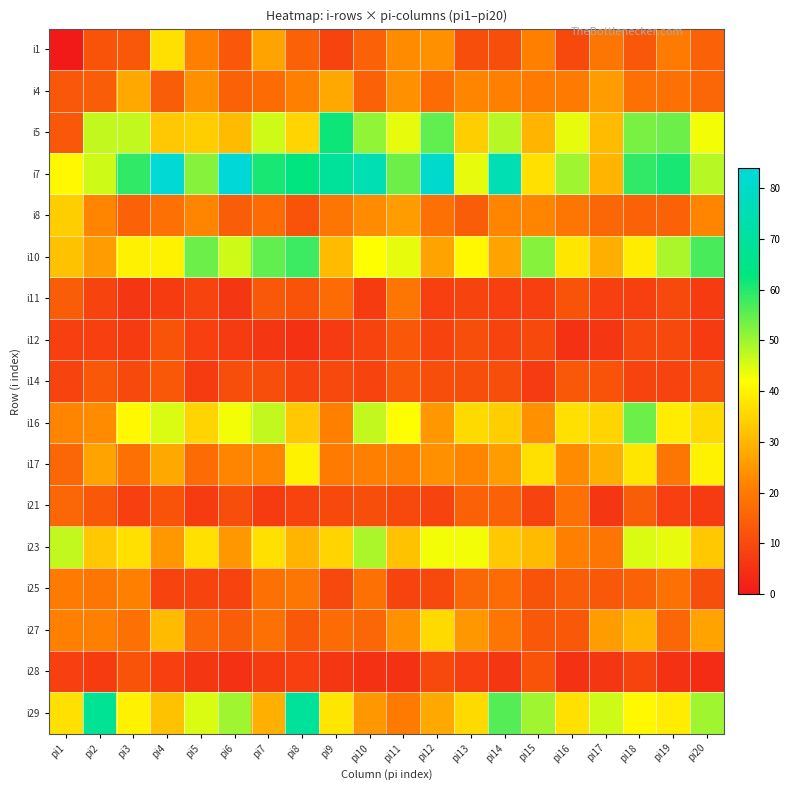

Reading left to right, extract all data points from this chart.

i1: pi1=0	pi2=12	pi3=13	pi4=37	pi5=21	pi6=13	pi7=27	pi8=15	pi9=9	pi10=15	pi11=23	pi12=24	pi13=11	pi14=11	pi15=21	pi16=10	pi17=19	pi18=13	pi19=20	pi20=15
i4: pi1=13	pi2=14	pi3=28	pi4=14	pi5=24	pi6=15	pi7=17	pi8=21	pi9=28	pi10=15	pi11=24	pi12=17	pi13=22	pi14=21	pi15=20	pi16=20	pi17=26	pi18=18	pi19=18	pi20=16
i5: pi1=13	pi2=47	pi3=47	pi4=33	pi5=34	pi6=31	pi7=46	pi8=35	pi9=62	pi10=51	pi11=44	pi12=55	pi13=34	pi14=48	pi15=30	pi16=44	pi17=31	pi18=53	pi19=54	pi20=43
i7: pi1=41	pi2=46	pi3=59	pi4=83	pi5=52	pi6=84	pi7=61	pi8=63	pi9=69	pi10=75	pi11=54	pi12=81	pi13=44	pi14=75	pi15=37	pi16=50	pi17=30	pi18=59	pi19=61	pi20=48
i8: pi1=34	pi2=22	pi3=15	pi4=18	pi5=22	pi6=14	pi7=17	pi8=12	pi9=19	pi10=23	pi11=26	pi12=18	pi13=14	pi14=22	pi15=22	pi16=19	pi17=16	pi18=15	pi19=15	pi20=22
i10: pi1=32	pi2=26	pi3=40	pi4=40	pi5=54	pi6=46	pi7=55	pi8=58	pi9=31	pi10=42	pi11=44	pi12=27	pi13=41	pi14=27	pi15=52	pi16=38	pi17=29	pi18=39	pi19=49	pi20=57
i11: pi1=14	pi2=9	pi3=6	pi4=7	pi5=9	pi6=6	pi7=13	pi8=12	pi9=17	pi10=7	pi11=19	pi12=8	pi13=9	pi14=8	pi15=8	pi16=12	pi17=8	pi18=8	pi19=10	pi20=7
i12: pi1=8	pi2=8	pi3=7	pi4=12	pi5=8	pi6=7	pi7=6	pi8=5	pi9=7	pi10=9	pi11=13	pi12=9	pi13=11	pi14=9	pi15=10	pi16=5	pi17=6	pi18=10	pi19=10	pi20=7
i14: pi1=9	pi2=13	pi3=10	pi4=13	pi5=7	pi6=11	pi7=11	pi8=9	pi9=10	pi10=9	pi11=13	pi12=11	pi13=11	pi14=11	pi15=7	pi16=13	pi17=12	pi18=9	pi19=9	pi20=11
i16: pi1=22	pi2=23	pi3=41	pi4=45	pi5=35	pi6=43	pi7=47	pi8=33	pi9=21	pi10=47	pi11=42	pi12=25	pi13=36	pi14=34	pi15=24	pi16=37	pi17=35	pi18=54	pi19=39	pi20=36
i17: pi1=16	pi2=27	pi3=18	pi4=28	pi5=17	pi6=22	pi7=22	pi8=40	pi9=20	pi10=21	pi11=21	pi12=24	pi13=22	pi14=26	pi15=37	pi16=23	pi17=29	pi18=38	pi19=19	pi20=40
i21: pi1=16	pi2=13	pi3=8	pi4=12	pi5=7	pi6=11	pi7=7	pi8=9	pi9=10	pi10=11	pi11=10	pi12=9	pi13=15	pi14=15	pi15=9	pi16=18	pi17=6	pi18=14	pi19=8	pi20=7
i23: pi1=47	pi2=33	pi3=37	pi4=25	pi5=37	pi6=25	pi7=37	pi8=30	pi9=35	pi10=49	pi11=32	pi12=43	pi13=43	pi14=33	pi15=31	pi16=21	pi17=19	pi18=45	pi19=44	pi20=33
i25: pi1=20	pi2=19	pi3=21	pi4=9	pi5=9	pi6=9	pi7=18	pi8=19	pi9=10	pi10=18	pi11=9	pi12=10	pi13=16	pi14=17	pi15=12	pi16=14	pi17=13	pi18=15	pi19=18	pi20=11
i27: pi1=21	pi2=21	pi3=18	pi4=31	pi5=16	pi6=14	pi7=18	pi8=13	pi9=17	pi10=16	pi11=24	pi12=36	pi13=25	pi14=19	pi15=13	pi16=13	pi17=26	pi18=30	pi19=16	pi20=27
i28: pi1=8	pi2=7	pi3=12	pi4=8	pi5=6	pi6=5	pi7=7	pi8=8	pi9=6	pi10=5	pi11=5	pi12=10	pi13=8	pi14=6	pi15=12	pi16=5	pi17=6	pi18=9	pi19=5	pi20=4
i29: pi1=37	pi2=68	pi3=40	pi4=32	pi5=45	pi6=50	pi7=29	pi8=69	pi9=38	pi10=25	pi11=20	pi12=28	pi13=36	pi14=56	pi15=50	pi16=37	pi17=46	pi18=41	pi19=39	pi20=50